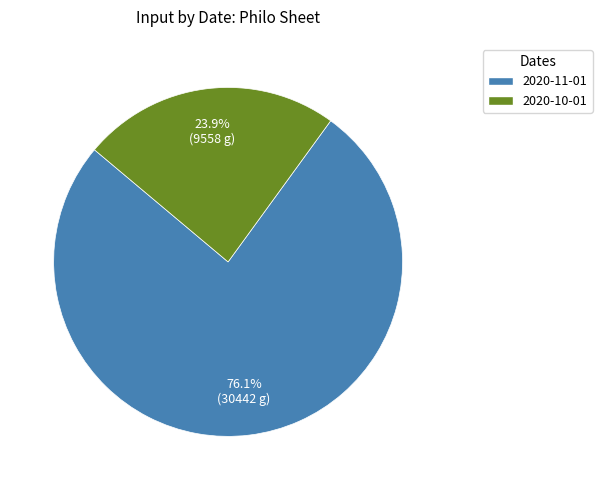

Is there a majority slice in this chart?

Yes